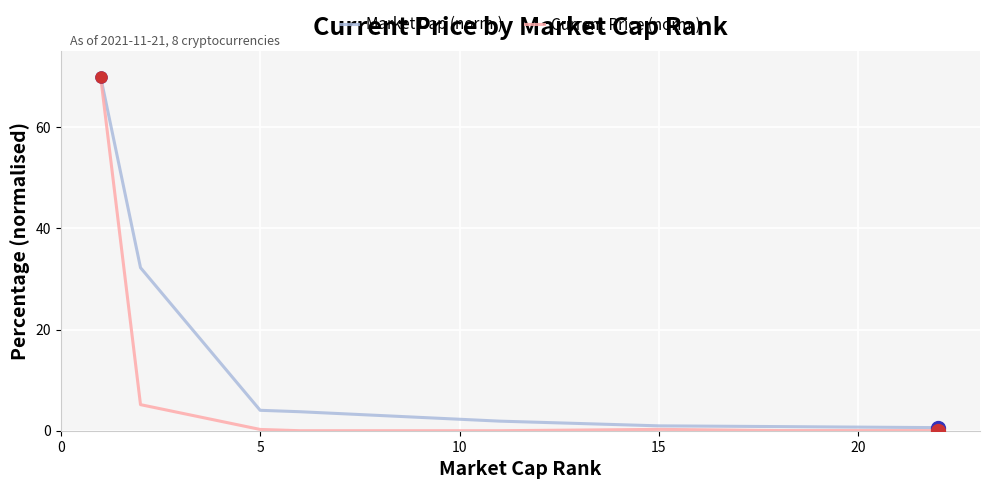

How many lines are shown in the chart?

2